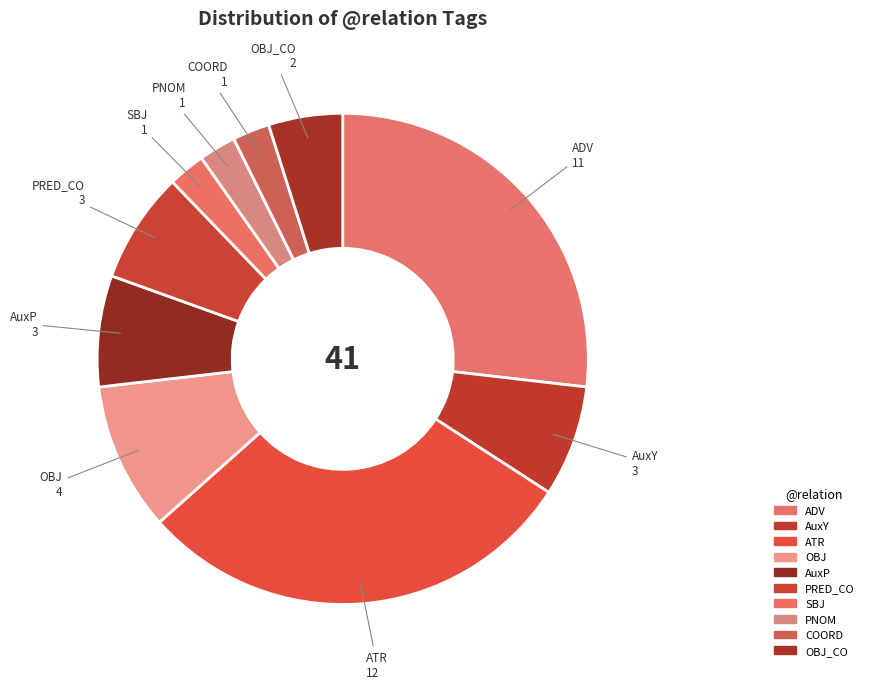

Count the number of slices in the pie.

10